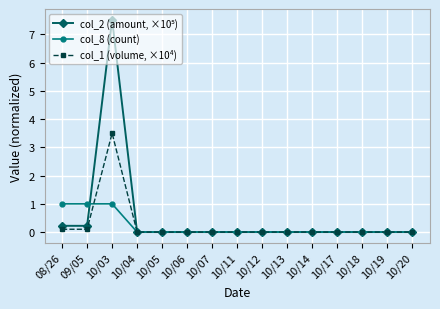

At which category is the sum across all series the highest?

10/03